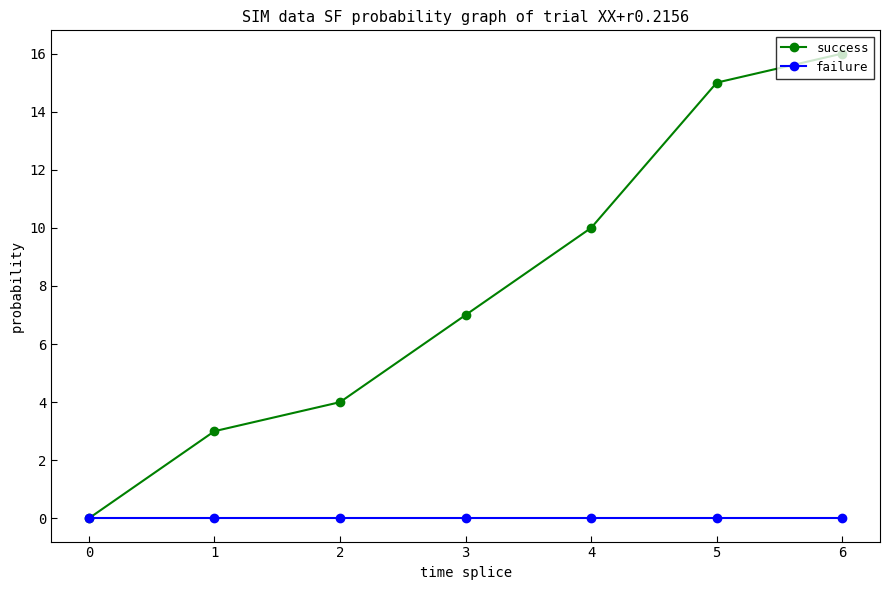

Which series has the largest total across all categories?

success